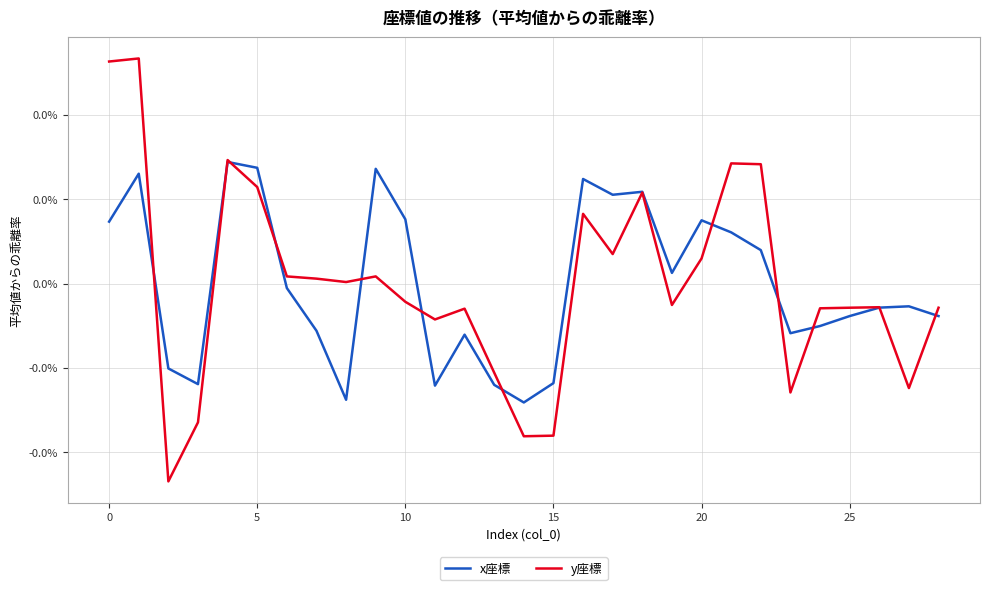

How many intersections are there between x座標 and y座標?

12